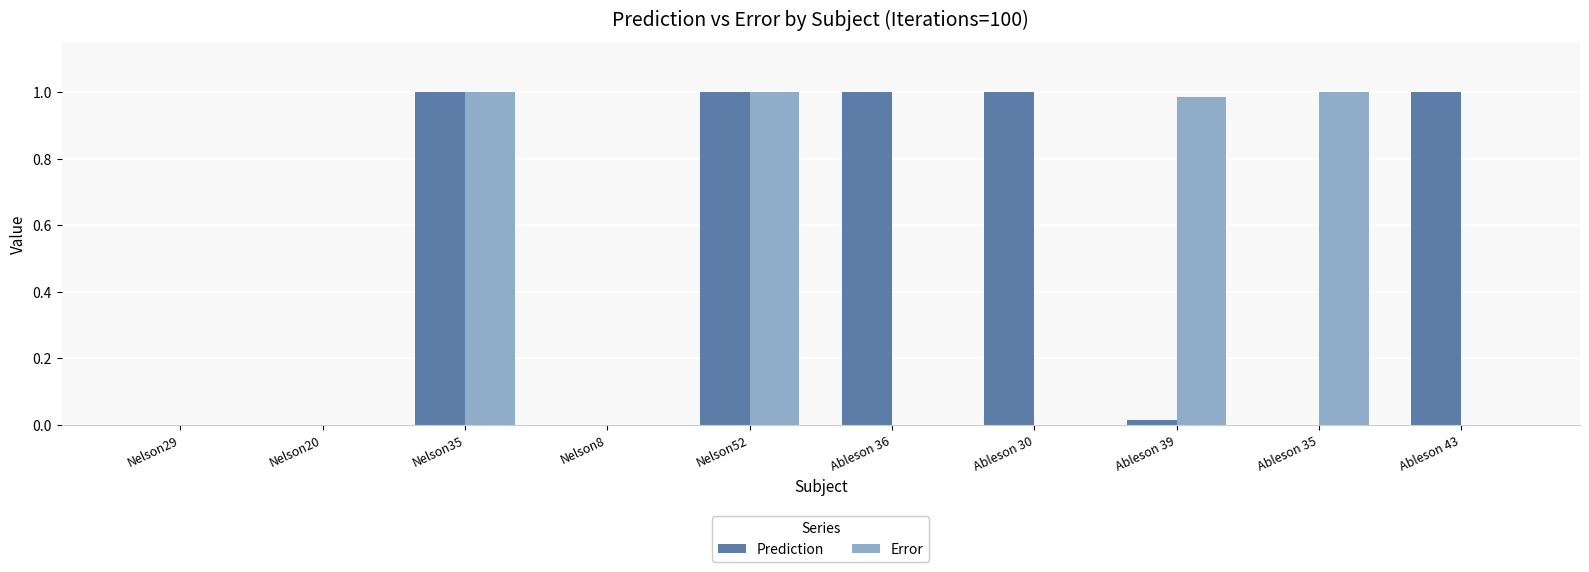

How many series are shown in this chart?

2